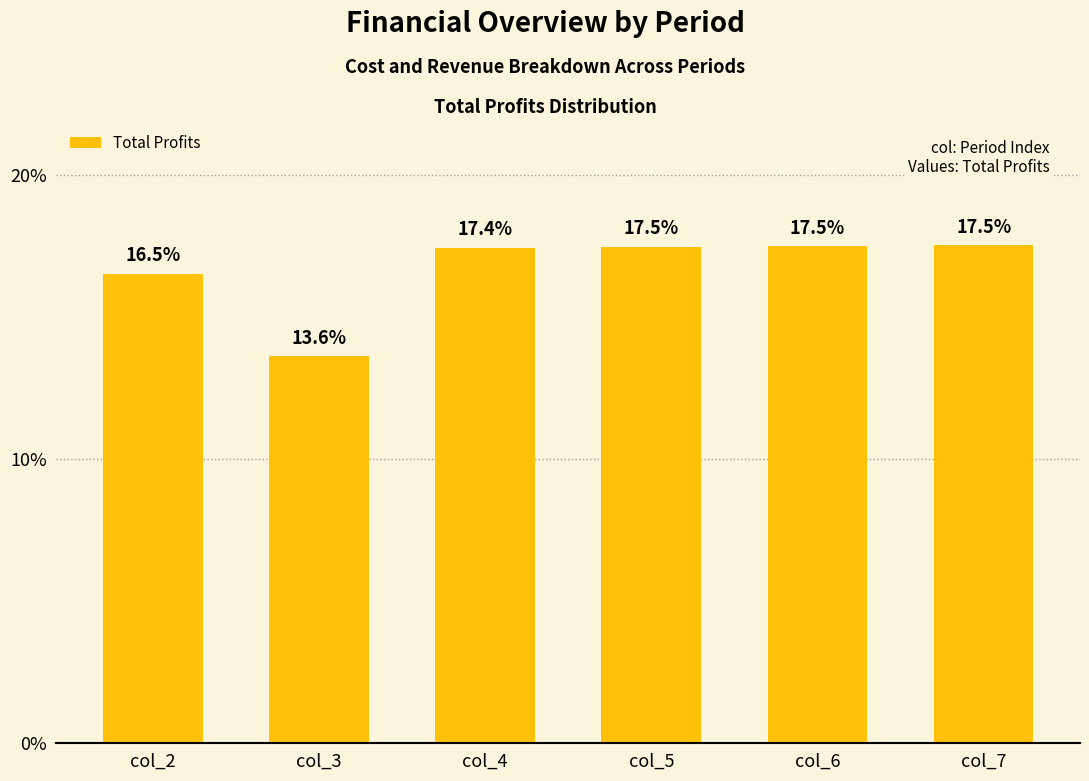

What is the sum of the values at col_6 and col_4?

34.9